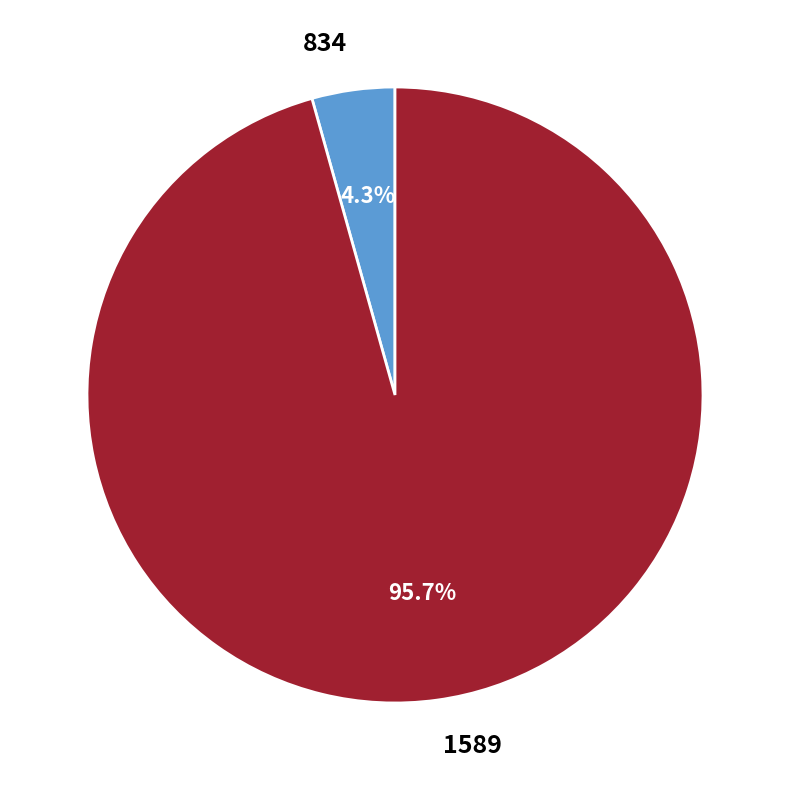

Which category accounts for the majority?

1589